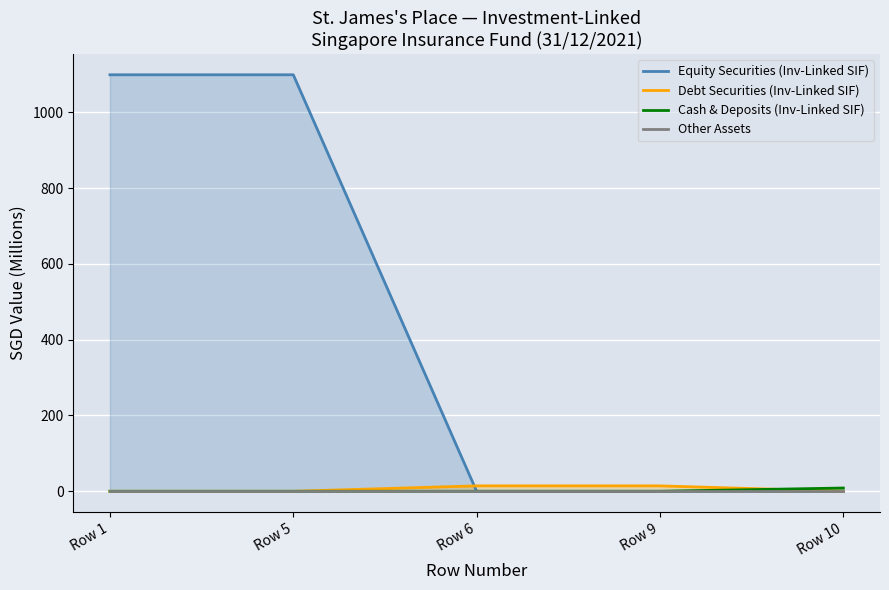

True or false: Cash & Deposits (Inv-Linked SIF) and Equity Securities (Inv-Linked SIF) cross at least once.

False